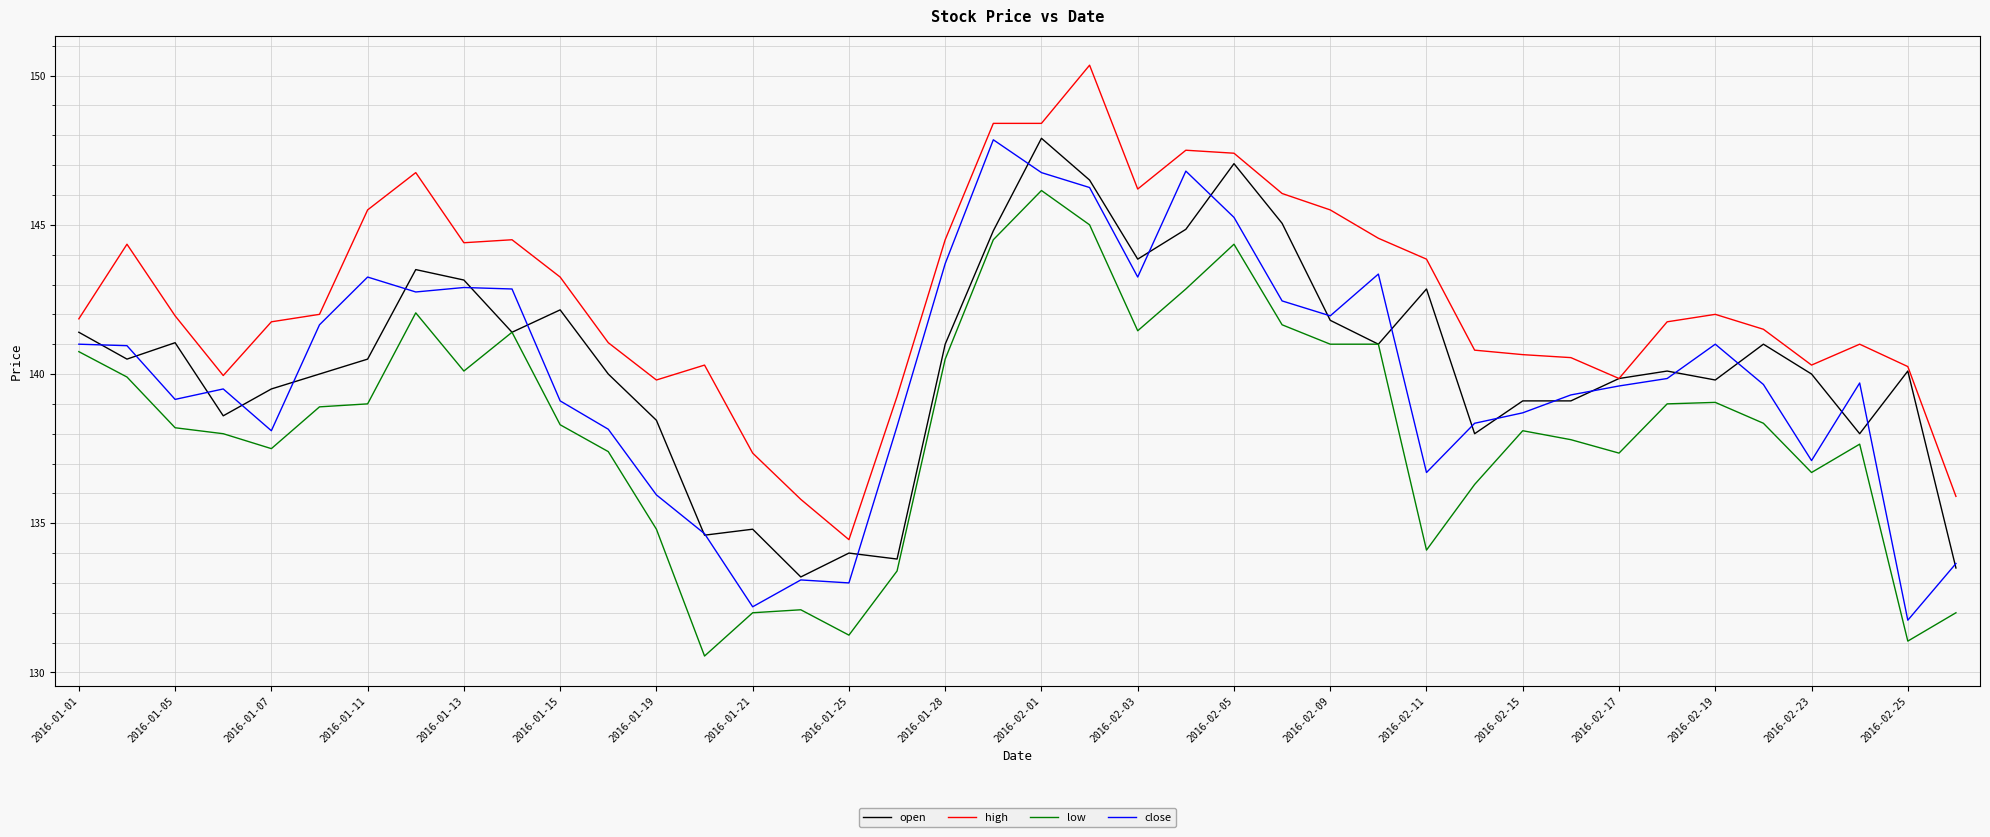

True or false: high and low cross at least once.

False